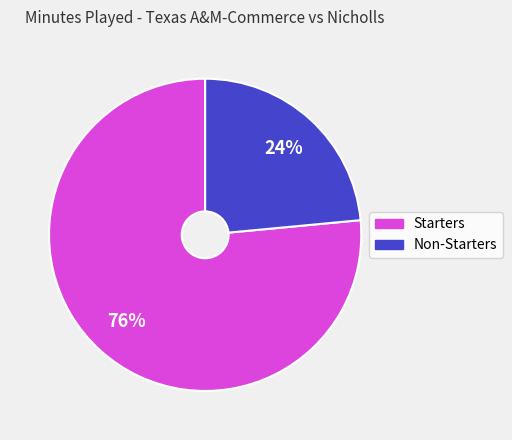

Does any single category account for the majority?

Yes